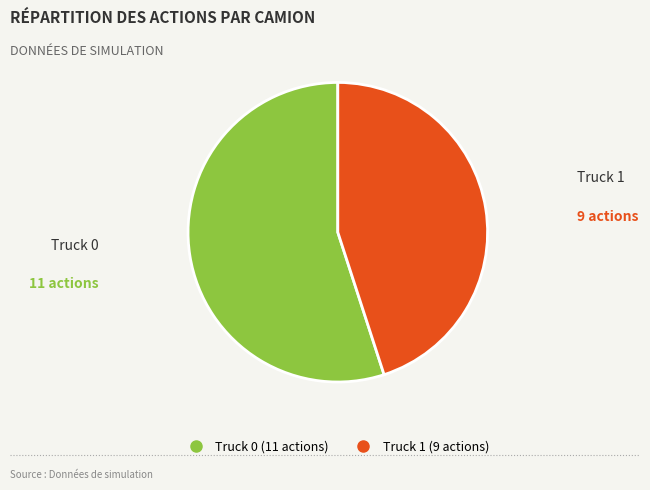

Between Truck 0 and Truck 1, which is larger?

Truck 0